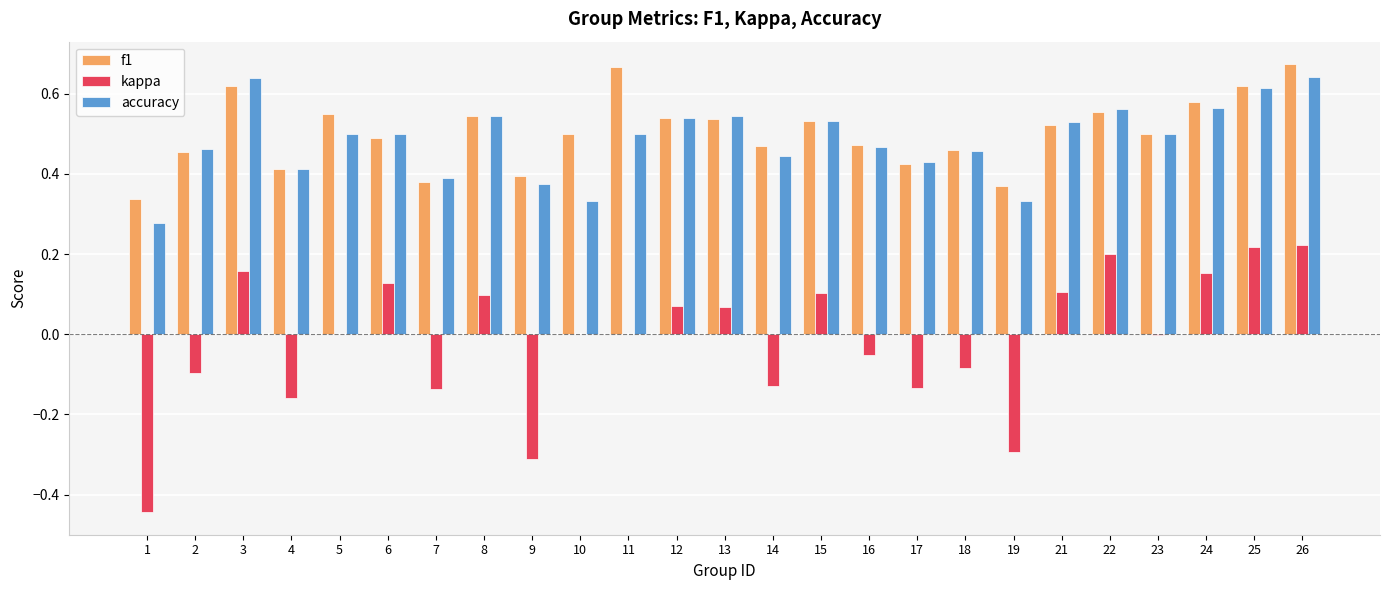

What is the sum of the f1 values at 4 and 2?

0.9